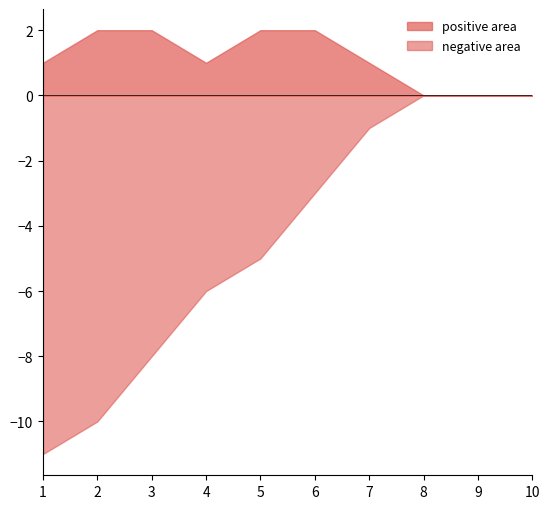

Which series has the largest total across all categories?

positive area